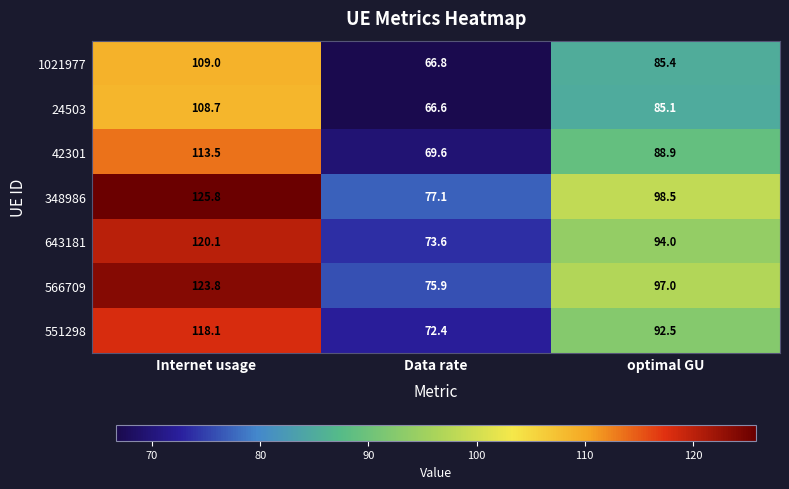

Which label corresponds to the largest value in the chart?

Internet usage